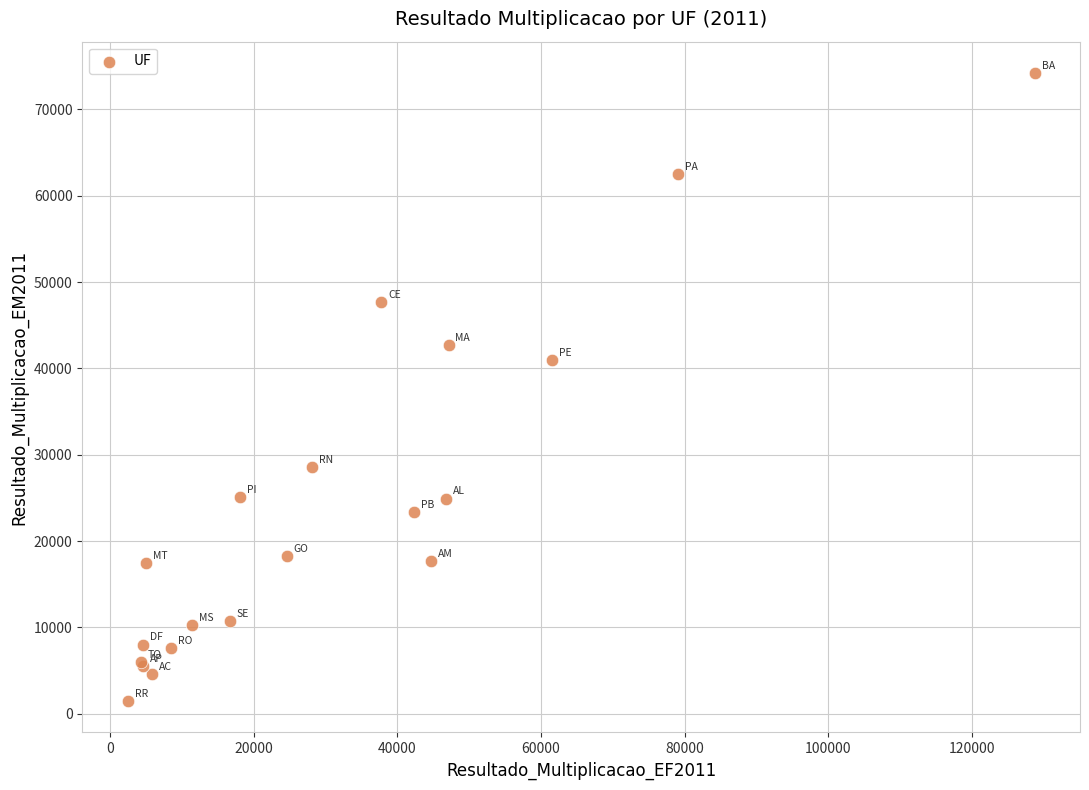

What Y value in the scatter plot is closest to 37836?

40940